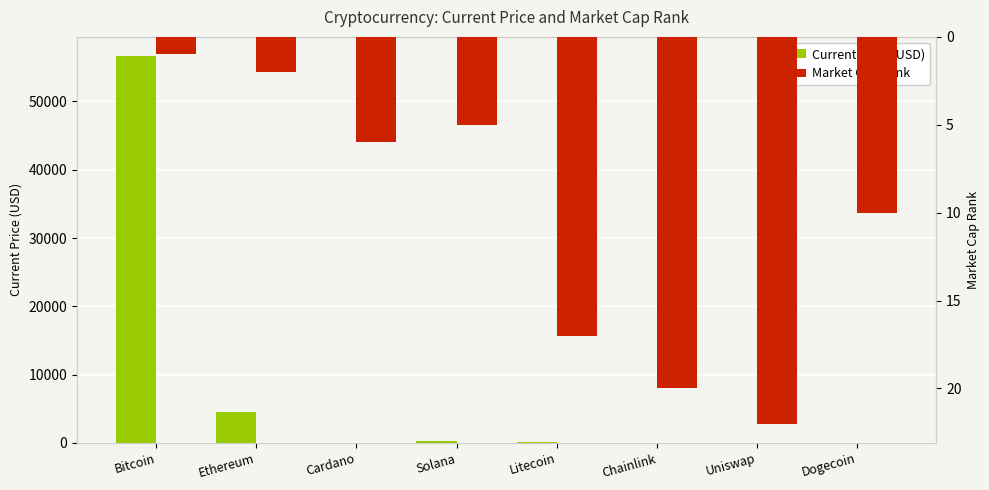

List the series in order of their peak value, lowest first.

Market Cap Rank, Current Price (USD)